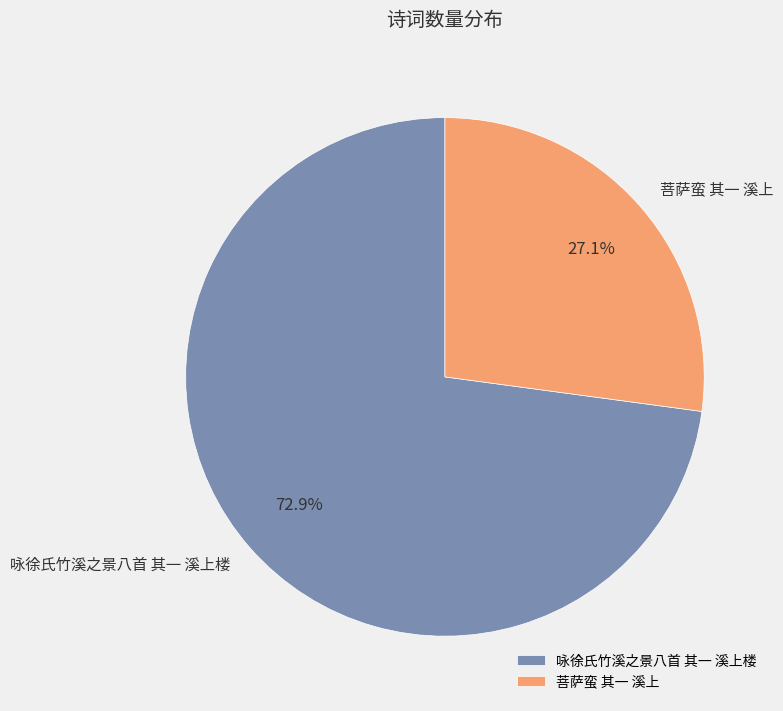

What is the ratio of the value at 菩萨蛮 其一 溪上 to the value at 咏徐氏竹溪之景八首 其一 溪上楼?

0.4